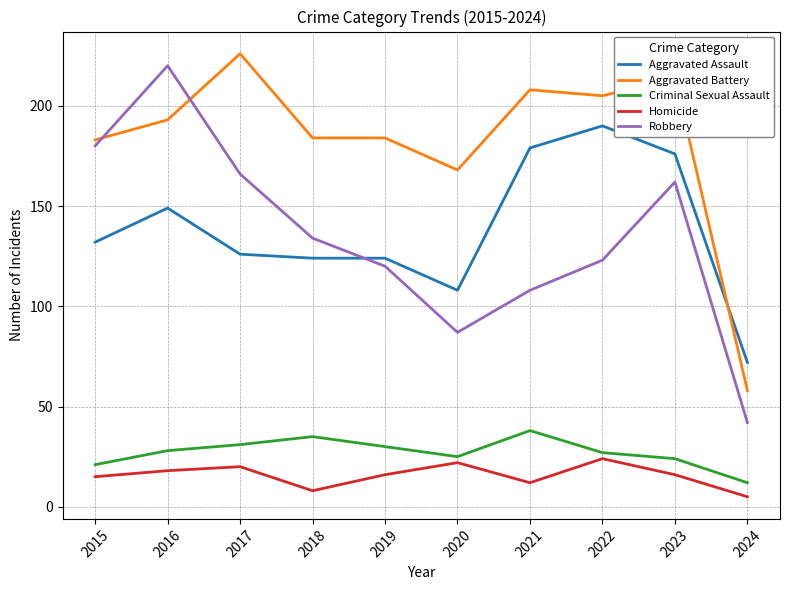

At 2021, list the series in order from smallest to largest.

Homicide, Criminal Sexual Assault, Robbery, Aggravated Assault, Aggravated Battery